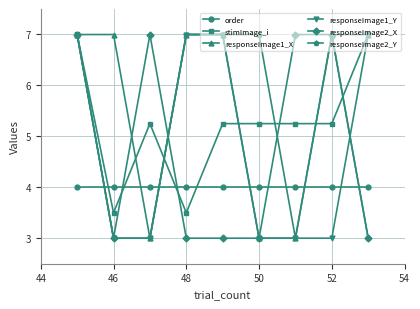

How many lines are shown in the chart?

6